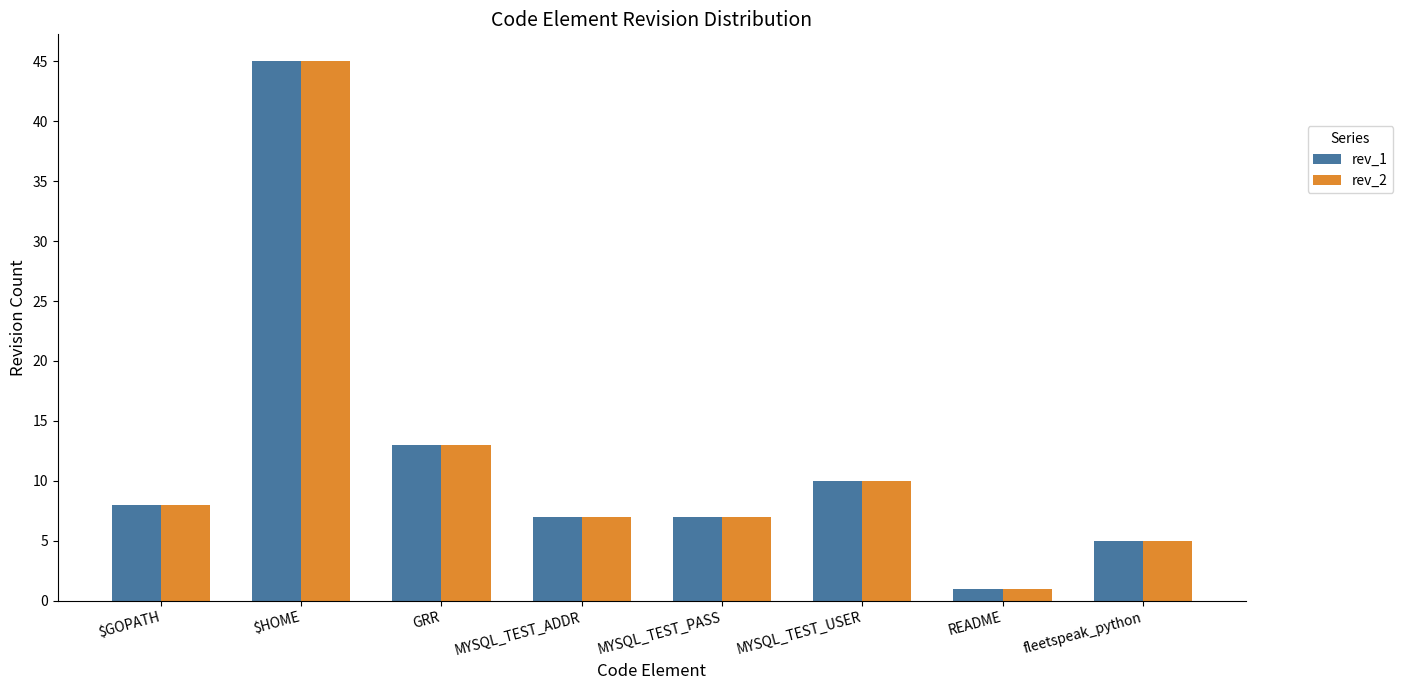

What is the sum of all rev_1 values?

96